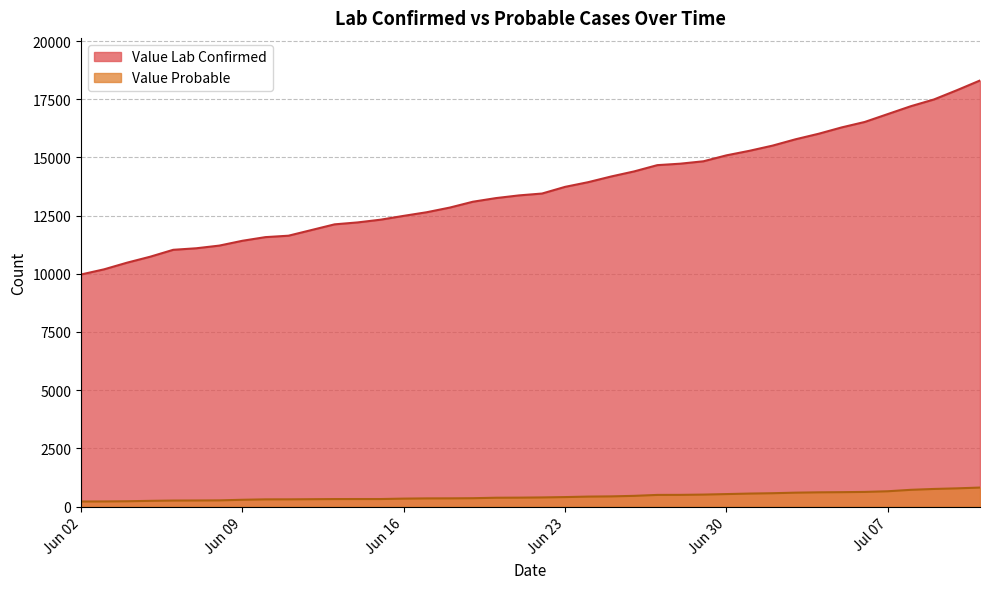

What is the greatest value displayed?

18307